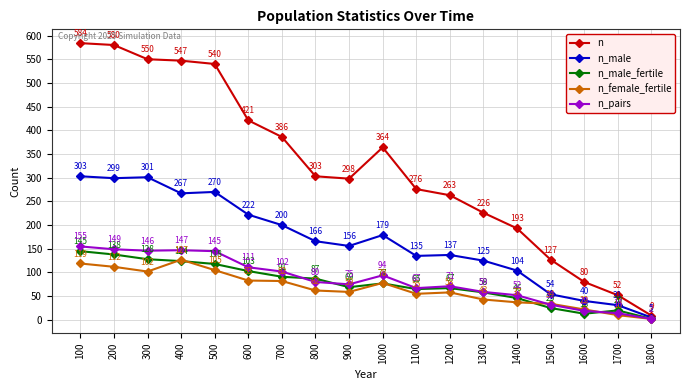

How many lines are shown in the chart?

5